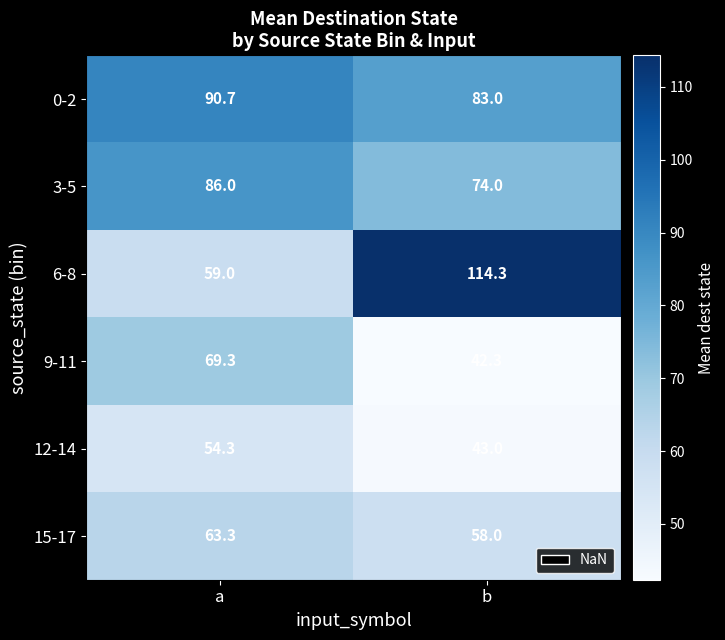

What is the spread (max minus min) of values at a?

36.4